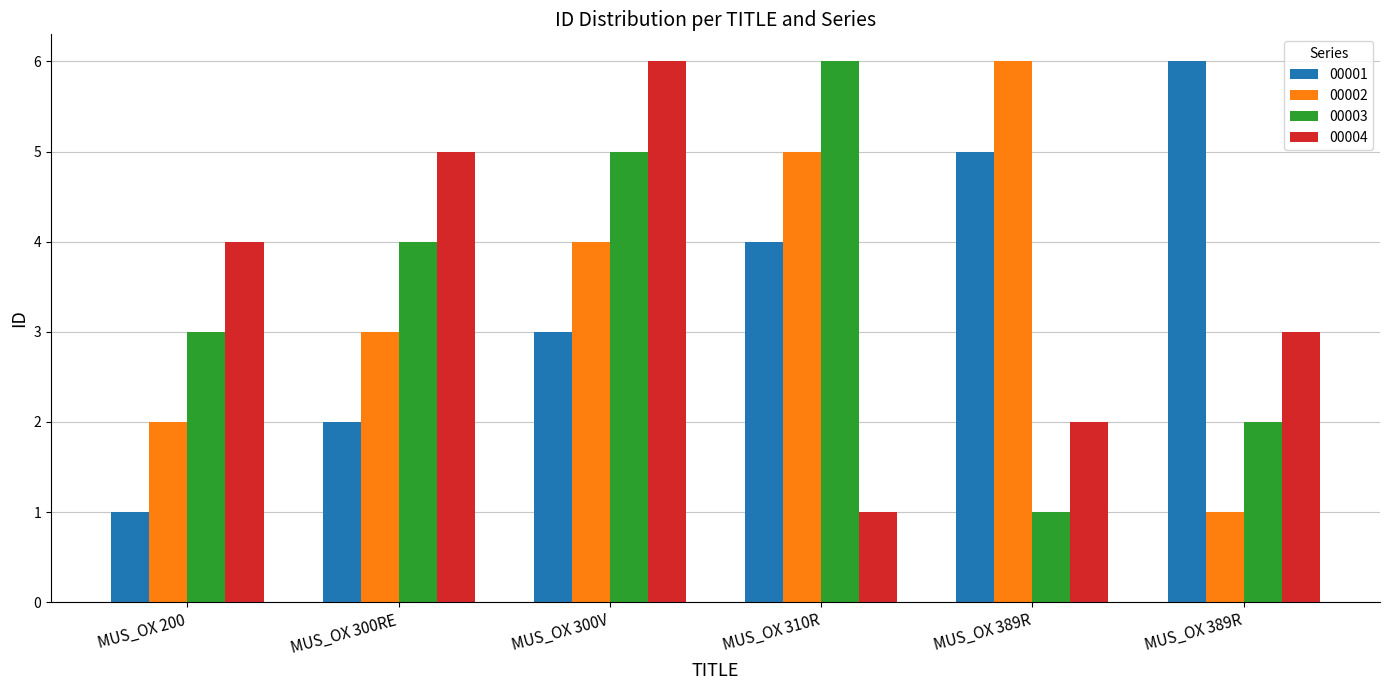

How many values in the 00003 series are below 4?

3